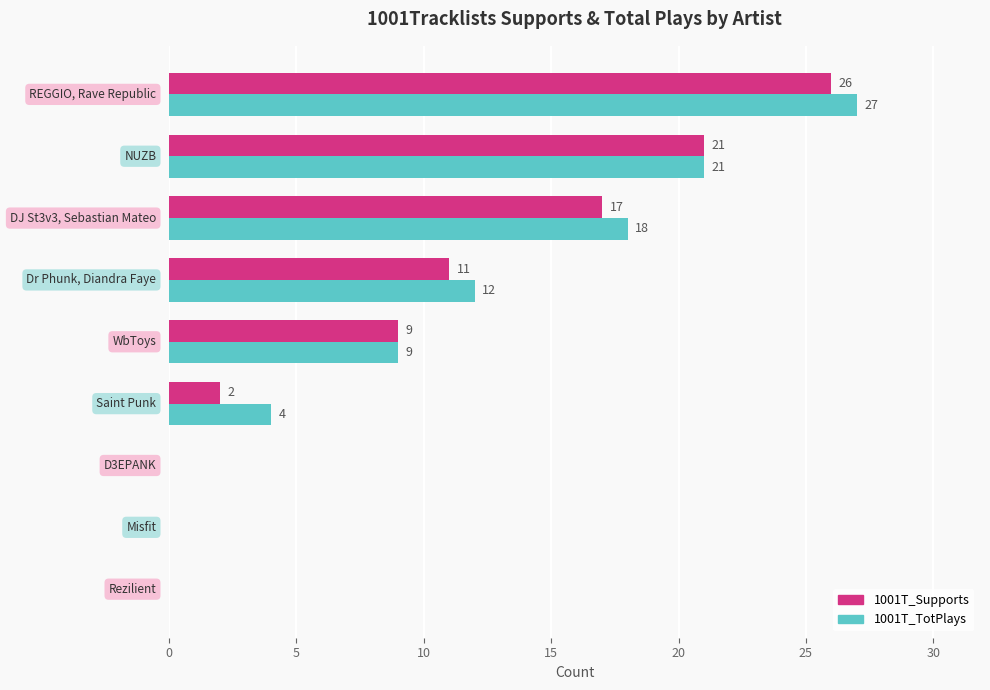

What are all the series names shown in the legend?

1001T_Supports, 1001T_TotPlays